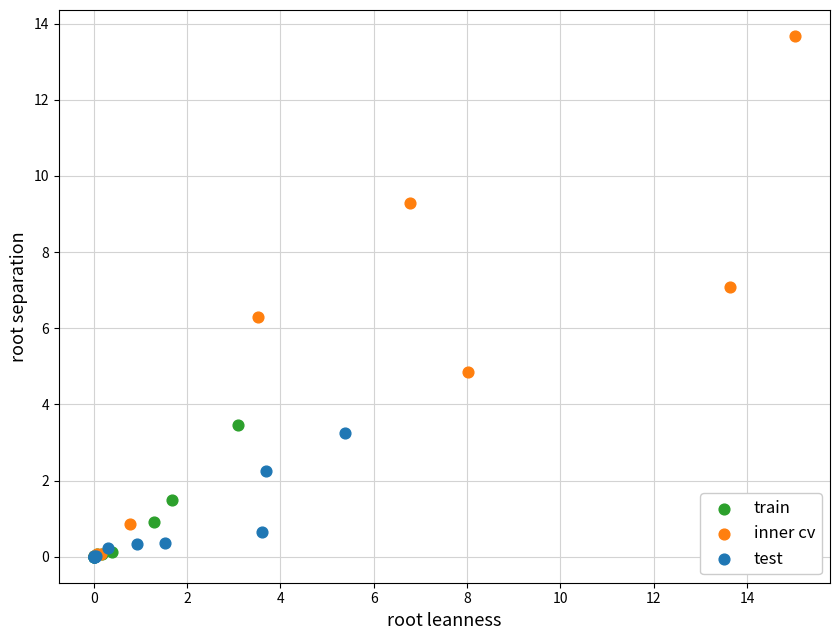

Which series has the widest spread of Y values?

inner cv